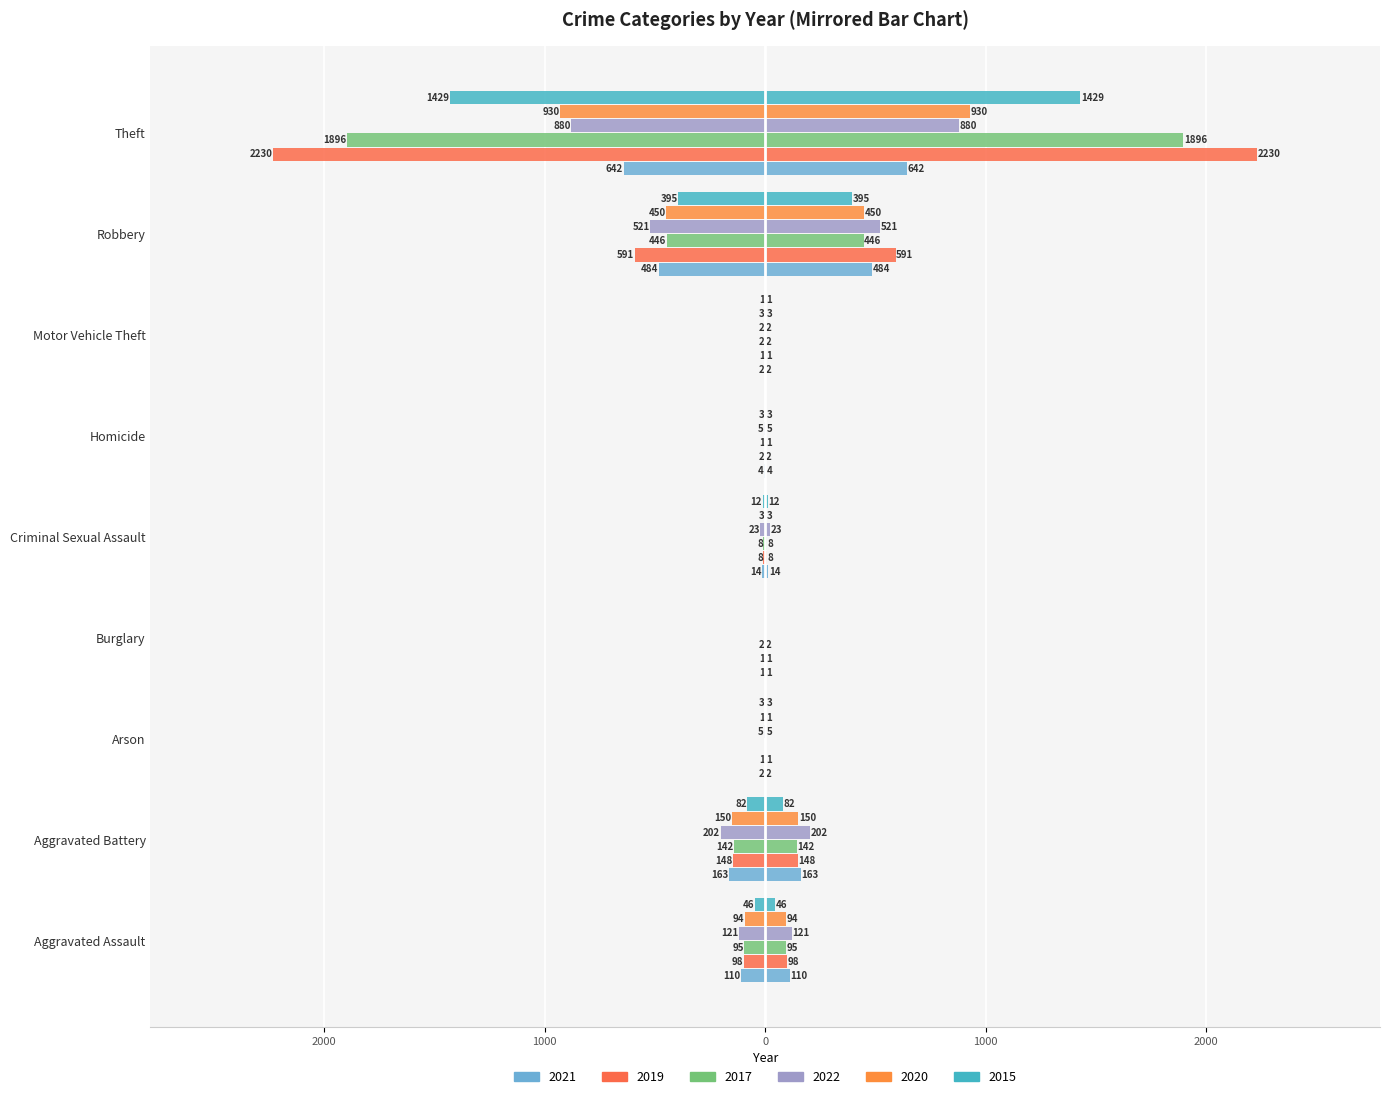

The 2022 series shows -1295 at Theft. True or false?

False